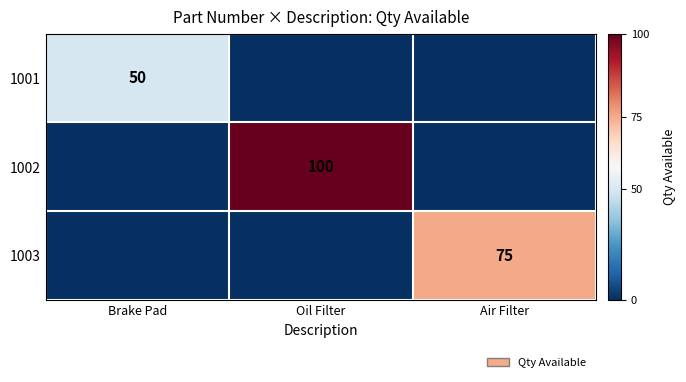

The 1003 series shows 75 at Air Filter. True or false?

True